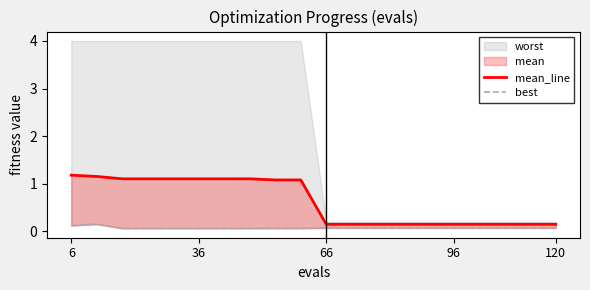

At which label does mean_line first exceed 1?

6